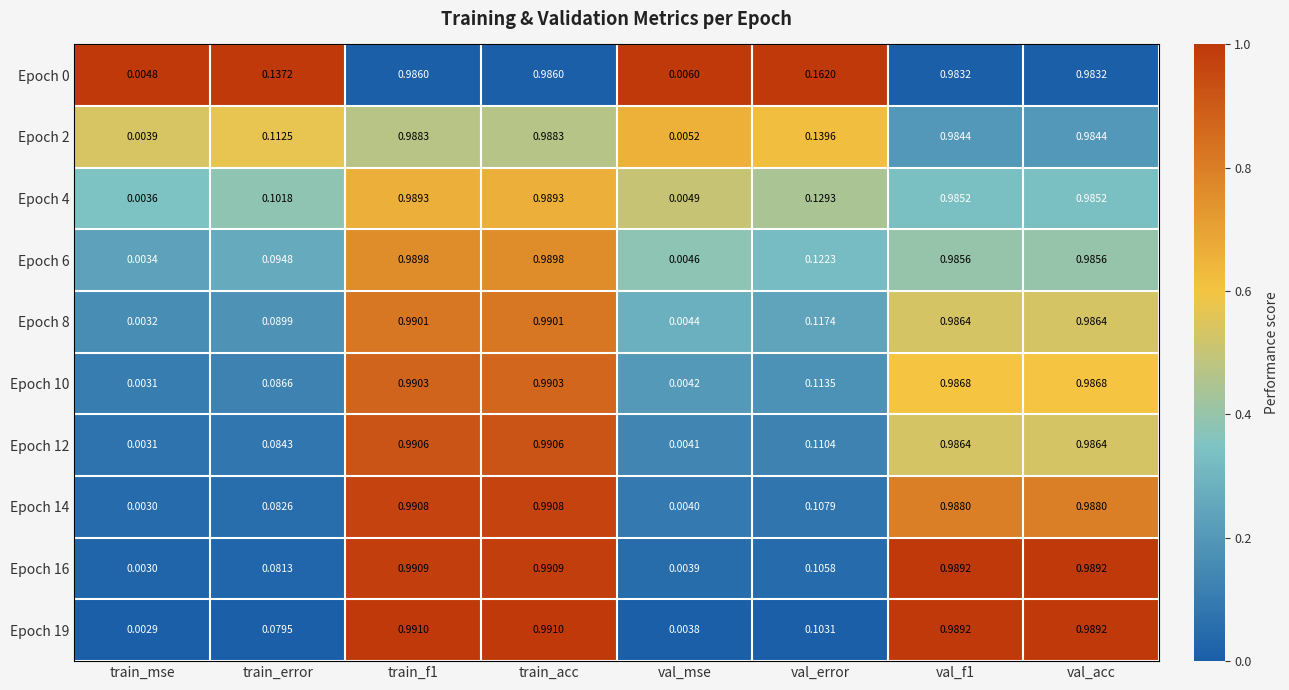

Is the value of Epoch 8 at train_mse greater than the value of Epoch 14 at train_f1?

No